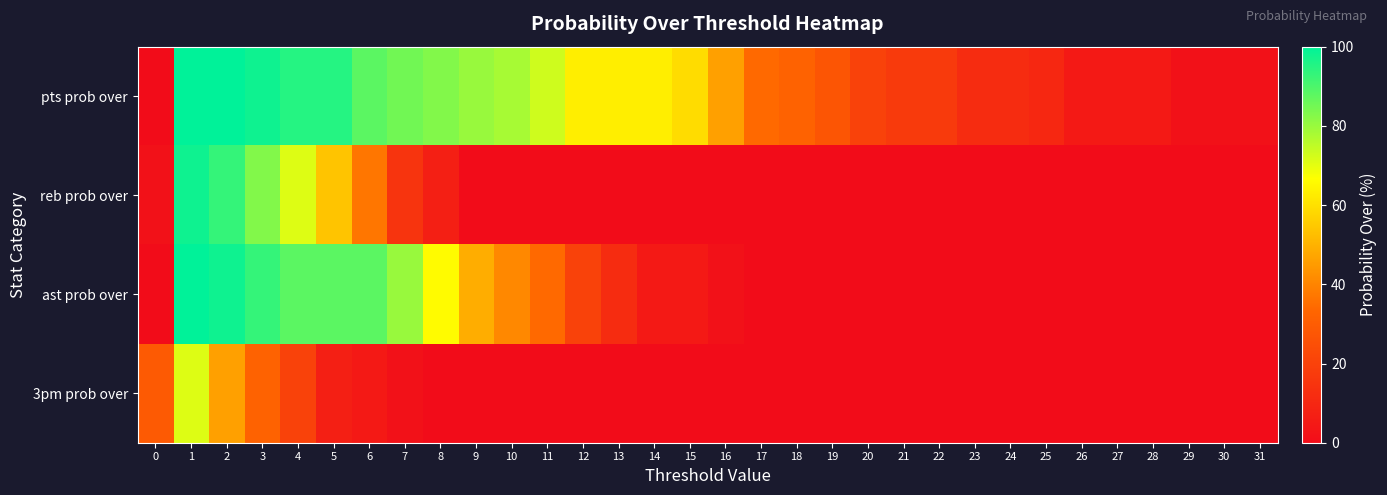

Reading left to right, extract all data points from this chart.

pts prob over: 0=0	1=100	2=100	3=98	4=95	5=95	6=88	7=85	8=83	9=80	10=78	11=73	12=63	13=63	14=63	15=59	16=46	17=34	18=32	19=27	20=20	21=17	22=17	23=12	24=12	25=10	26=5	27=5	28=5	29=2	30=2	31=2
reb prob over: 0=2	1=98	2=93	3=83	4=71	5=54	6=37	7=15	8=7	9=0	10=0	11=0	12=0	13=0	14=0	15=0	16=0	17=0	18=0	19=0	20=0	21=0	22=0	23=0	24=0	25=0	26=0	27=0	28=0	29=0	30=0	31=0
ast prob over: 0=0	1=100	2=98	3=93	4=88	5=88	6=88	7=80	8=66	9=49	10=41	11=34	12=20	13=12	14=5	15=5	16=2	17=0	18=0	19=0	20=0	21=0	22=0	23=0	24=0	25=0	26=0	27=0	28=0	29=0	30=0	31=0
3pm prob over: 0=29	1=71	2=46	3=32	4=20	5=7	6=5	7=2	8=0	9=0	10=0	11=0	12=0	13=0	14=0	15=0	16=0	17=0	18=0	19=0	20=0	21=0	22=0	23=0	24=0	25=0	26=0	27=0	28=0	29=0	30=0	31=0